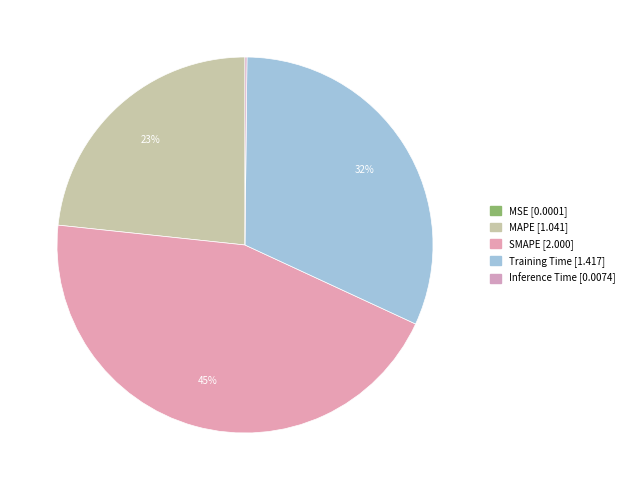

Between SMAPE and Inference Time, which is larger?

SMAPE